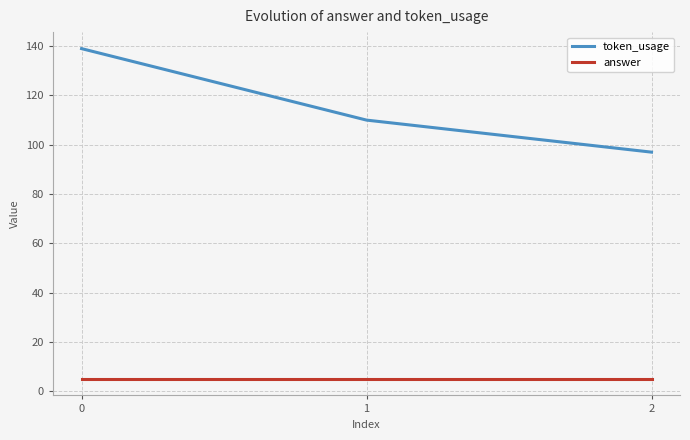

The answer series shows 5 at 0. True or false?

True